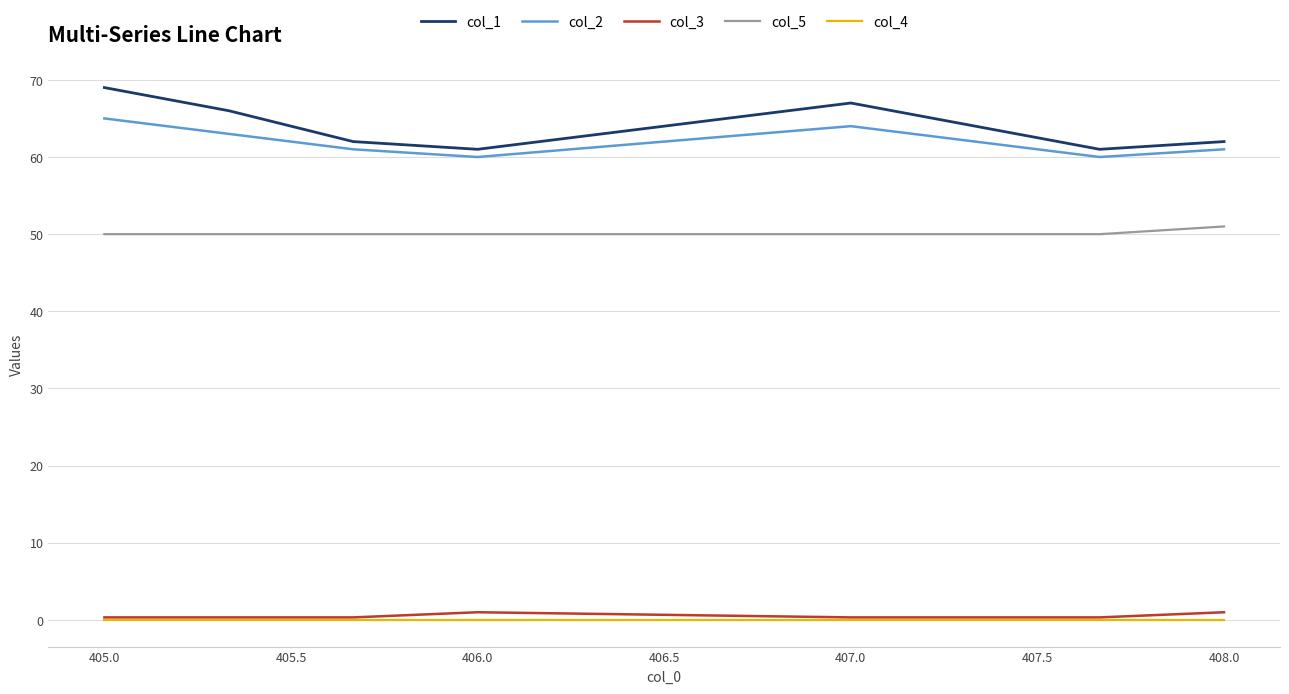

True or false: col_1 and col_5 intersect in this chart.

False